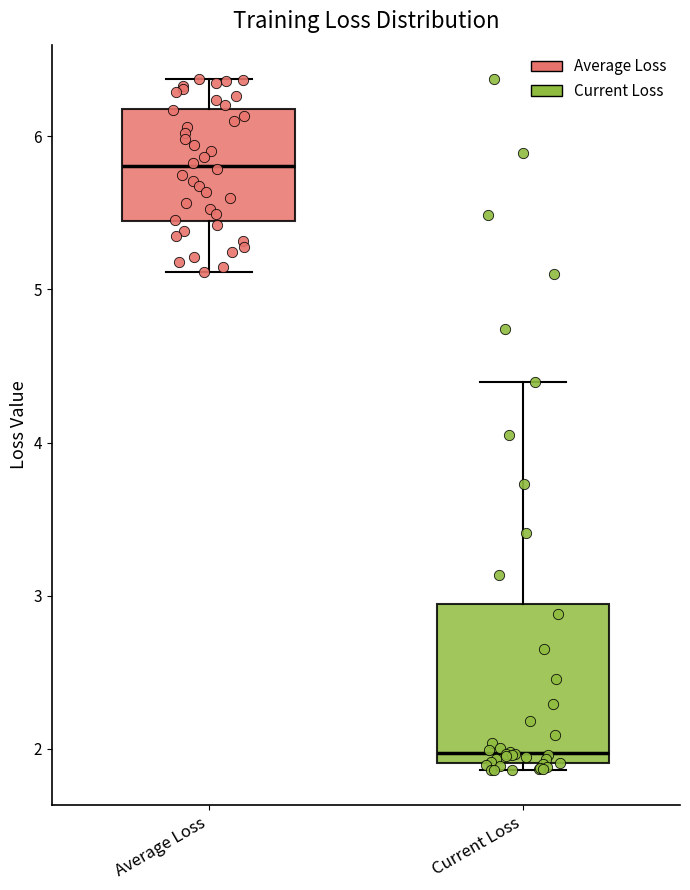

Where is the lower edge of the box for Current Loss on the y-axis? The values are not printed on the chart, so give them approximately, as read against the axis.

1.9